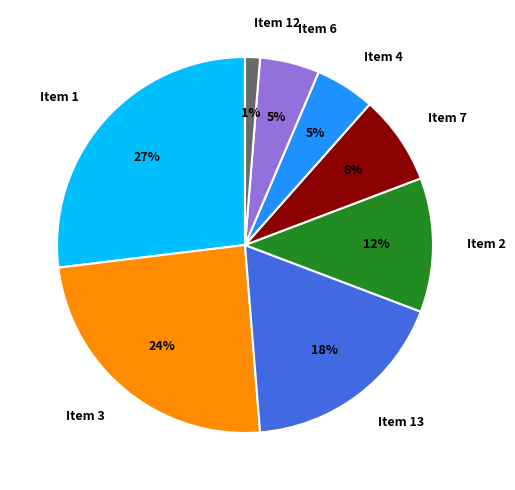

Do Item 4 and Item 2 together represent more than half of the pie?

No